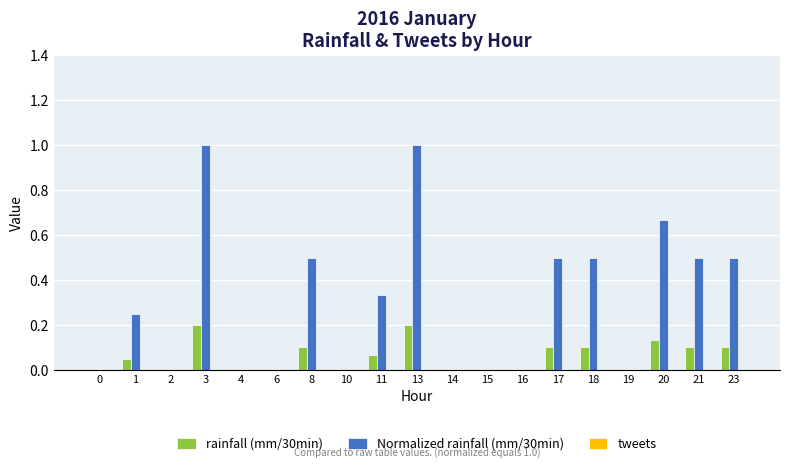

Between 1 and 13, which series saw the biggest shift?

Normalized rainfall (mm/30min)